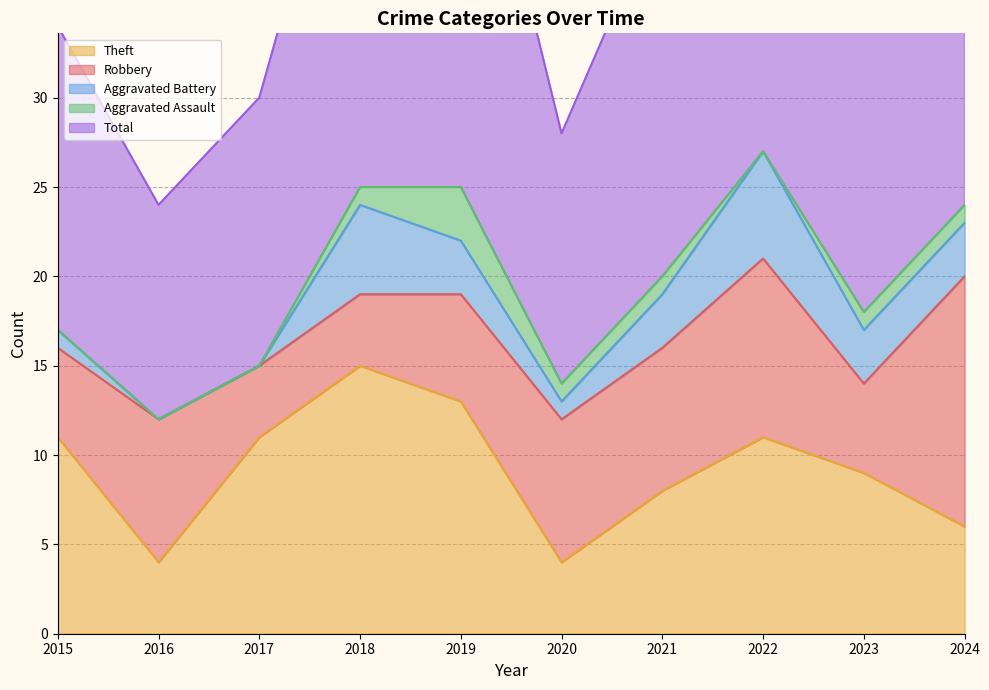

Does the chart have visible grid lines?

Yes